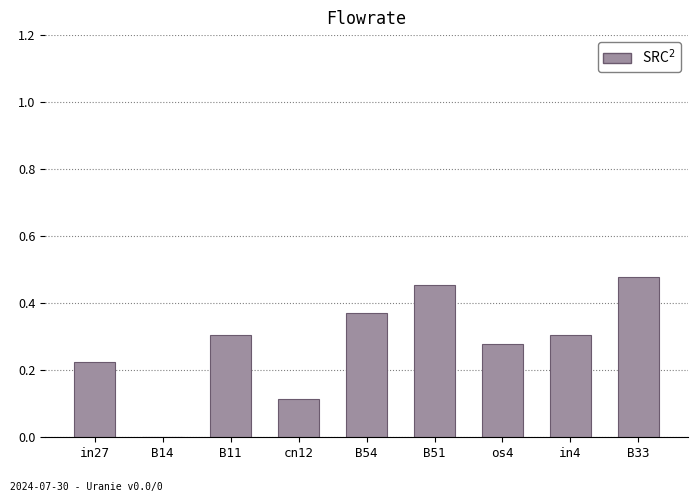

The value at os4 is 0.3. True or false?

True